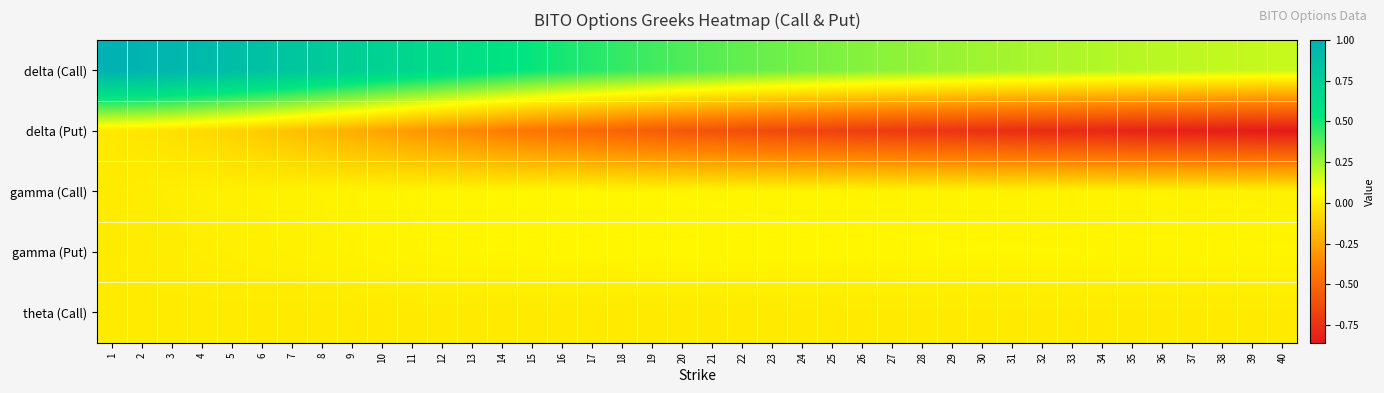

Reading right to left, transcribe all the data shown in this chart.

delta (Call): 40=0.2	39=0.2	38=0.2	37=0.2	36=0.2	35=0.2	34=0.2	33=0.2	32=0.2	31=0.2	30=0.2	29=0.3	28=0.3	27=0.3	26=0.3	25=0.3	24=0.3	23=0.3	22=0.4	21=0.4	20=0.4	19=0.4	18=0.4	17=0.5	16=0.5	15=0.5	14=0.6	13=0.6	12=0.6	11=0.7	10=0.7	9=0.7	8=0.8	7=0.8	6=0.9	5=0.9	4=0.9	3=1.0	2=1.0	1=1.0
delta (Put): 40=-0.9	39=-0.9	38=-0.8	37=-0.8	36=-0.8	35=-0.8	34=-0.8	33=-0.8	32=-0.8	31=-0.8	30=-0.8	29=-0.7	28=-0.7	27=-0.7	26=-0.7	25=-0.7	24=-0.7	23=-0.6	22=-0.6	21=-0.6	20=-0.6	19=-0.5	18=-0.5	17=-0.5	16=-0.5	15=-0.4	14=-0.4	13=-0.4	12=-0.3	11=-0.3	10=-0.3	9=-0.2	8=-0.2	7=-0.2	6=-0.1	5=-0.1	4=-0.1	3=-0.0	2=-0.0	1=-0.0
gamma (Call): 40=0.0	39=0.0	38=0.0	37=0.0	36=0.0	35=0.0	34=0.0	33=0.0	32=0.0	31=0.0	30=0.0	29=0.0	28=0.0	27=0.0	26=0.0	25=0.0	24=0.0	23=0.0	22=0.0	21=0.0	20=0.0	19=0.0	18=0.0	17=0.0	16=0.0	15=0.0	14=0.0	13=0.0	12=0.0	11=0.0	10=0.0	9=0.0	8=0.0	7=0.0	6=0.0	5=0.0	4=0.0	3=0.0	2=0.0	1=0.0
gamma (Put): 40=0.0	39=0.0	38=0.0	37=0.0	36=0.0	35=0.0	34=0.0	33=0.0	32=0.0	31=0.0	30=0.0	29=0.0	28=0.0	27=0.0	26=0.0	25=0.0	24=0.0	23=0.0	22=0.0	21=0.0	20=0.0	19=0.0	18=0.0	17=0.0	16=0.0	15=0.0	14=0.0	13=0.0	12=0.0	11=0.0	10=0.0	9=0.0	8=0.0	7=0.0	6=0.0	5=0.0	4=0.0	3=0.0	2=0.0	1=0.0
theta (Call): 40=-0.0	39=-0.0	38=-0.0	37=-0.0	36=-0.0	35=-0.0	34=-0.0	33=-0.0	32=-0.0	31=-0.0	30=-0.0	29=-0.0	28=-0.0	27=-0.0	26=-0.0	25=-0.0	24=-0.0	23=-0.0	22=-0.0	21=-0.0	20=-0.0	19=-0.0	18=-0.0	17=-0.0	16=-0.0	15=-0.0	14=-0.0	13=-0.0	12=-0.0	11=-0.0	10=-0.0	9=-0.0	8=-0.0	7=-0.0	6=-0.0	5=-0.0	4=-0.0	3=-0.0	2=-0.0	1=-0.0